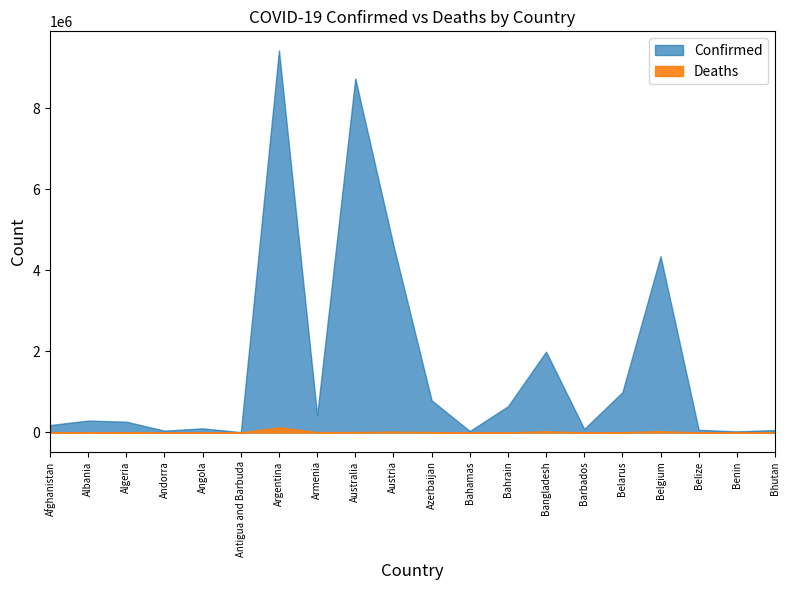

What are all the series names shown in the legend?

Confirmed, Deaths